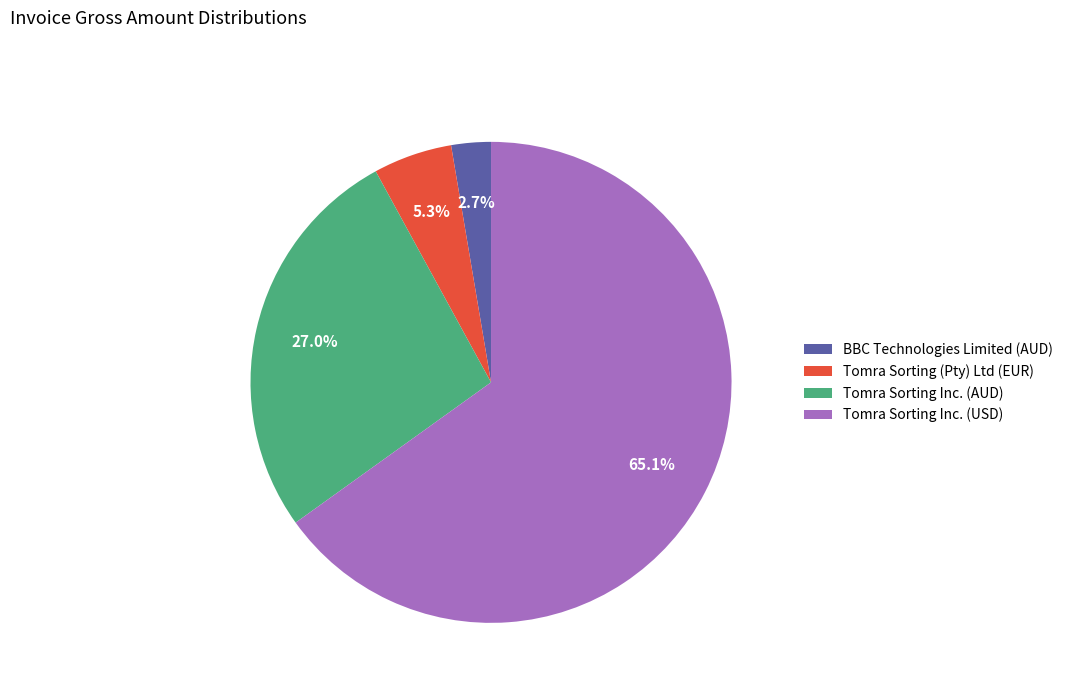

Rank the categories by value from highest to lowest.

Tomra Sorting Inc. (USD), Tomra Sorting Inc. (AUD), Tomra Sorting (Pty) Ltd (EUR), BBC Technologies Limited (AUD)